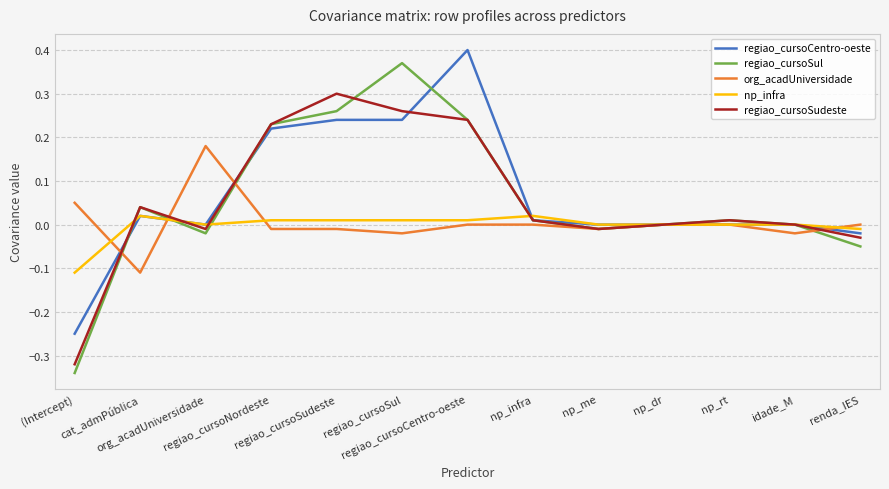

Where is the first local maximum for regiao_cursoSudeste?

cat_admPública